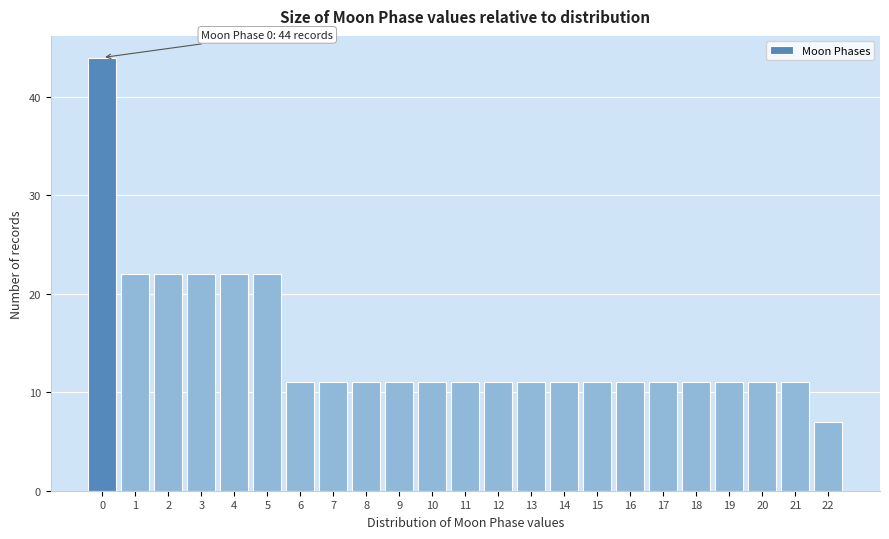

Which range on the x-axis has the tallest bar?

-0.5 to 0.5